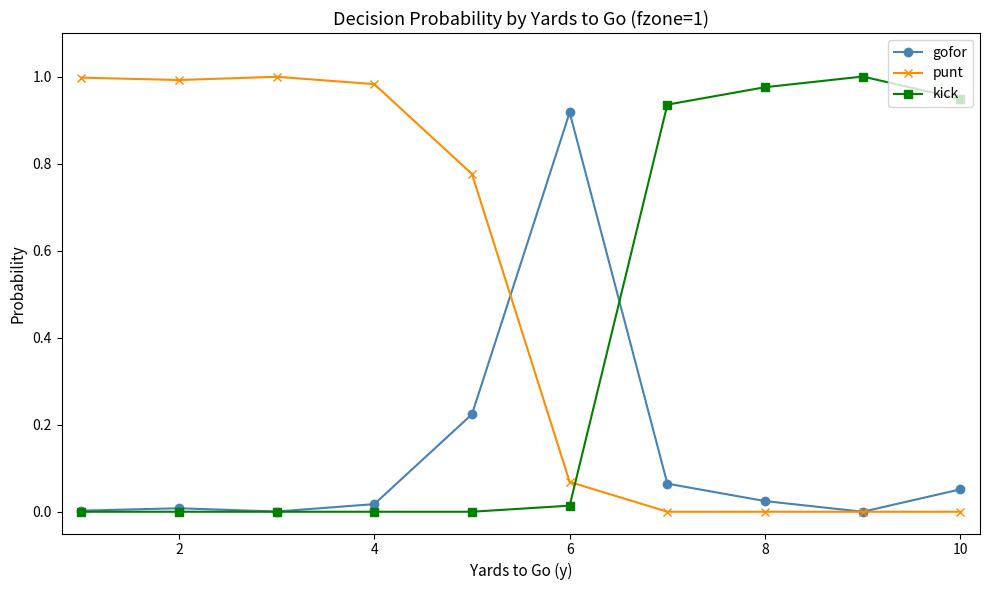

True or false: kick and punt cross at least once.

True